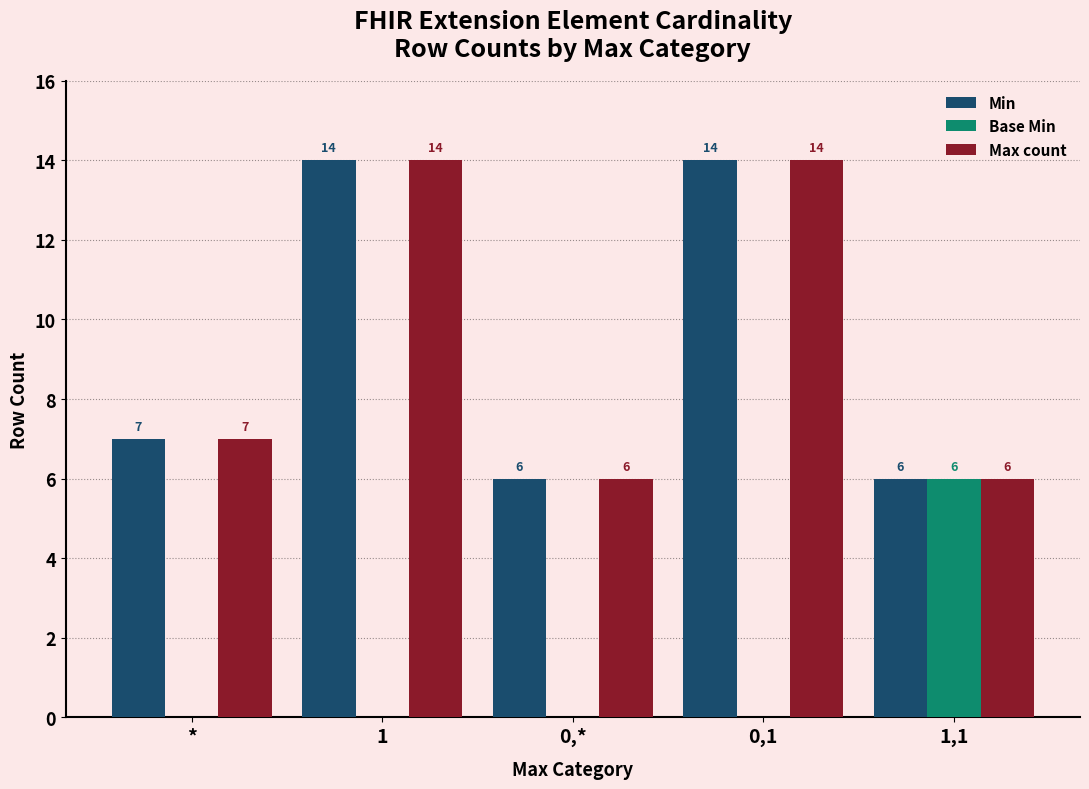

The Max count series shows 6 at 0,*. True or false?

True